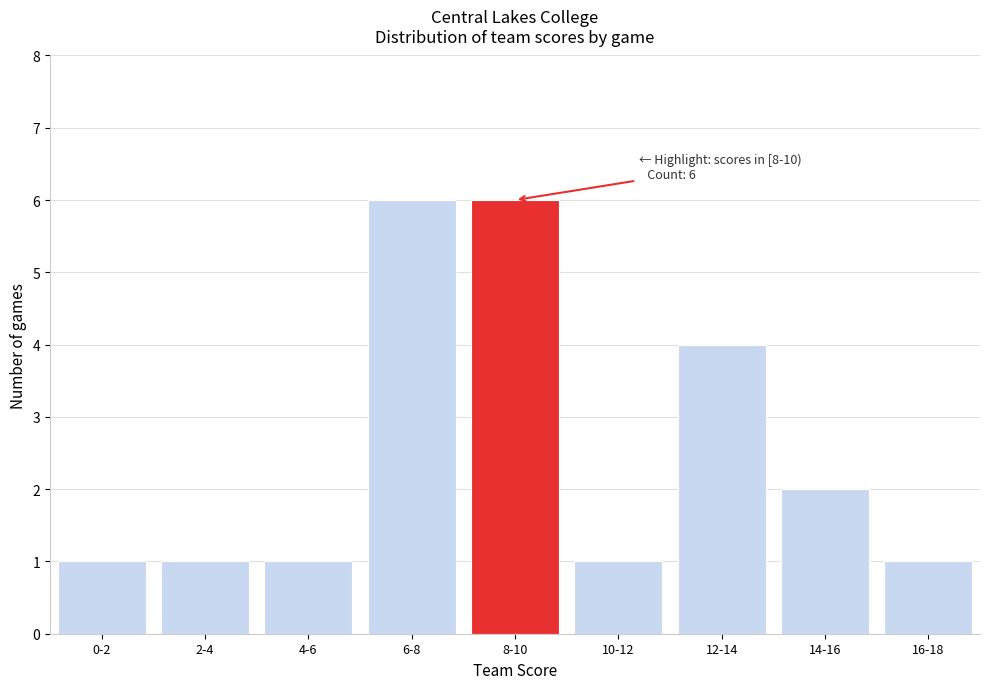

Reading left to right, what are all the values shown in this chart?

0-2=1	2-4=1	4-6=1	6-8=6	8-10=6	10-12=1	12-14=4	14-16=2	16-18=1